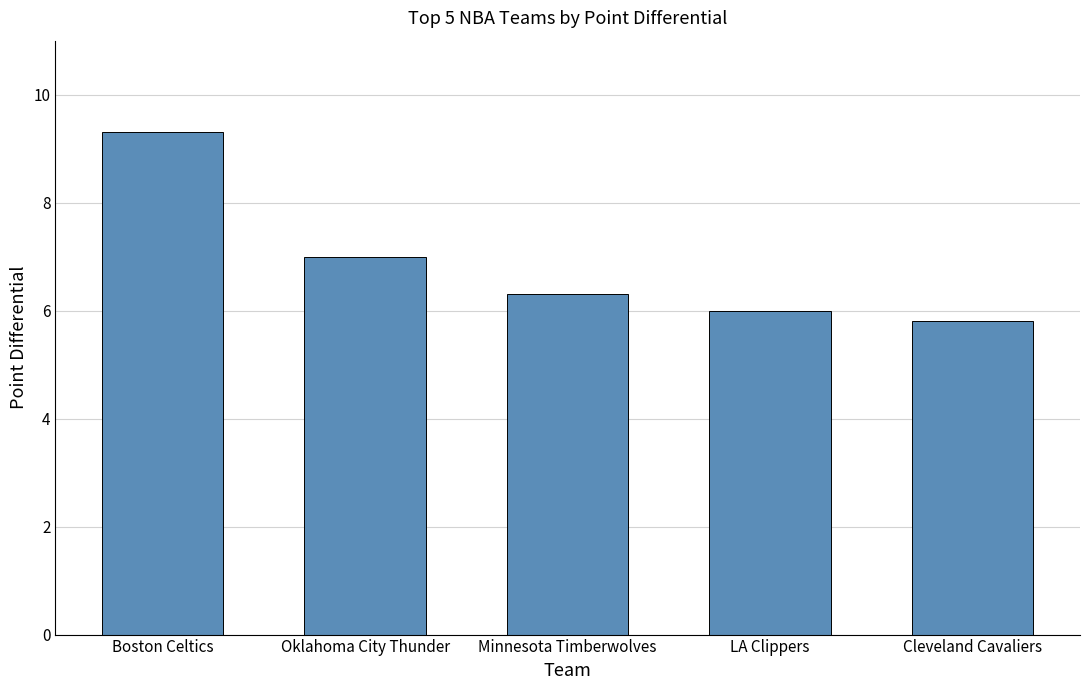

What is the ratio of the value at Oklahoma City Thunder to the value at Cleveland Cavaliers?

1.2